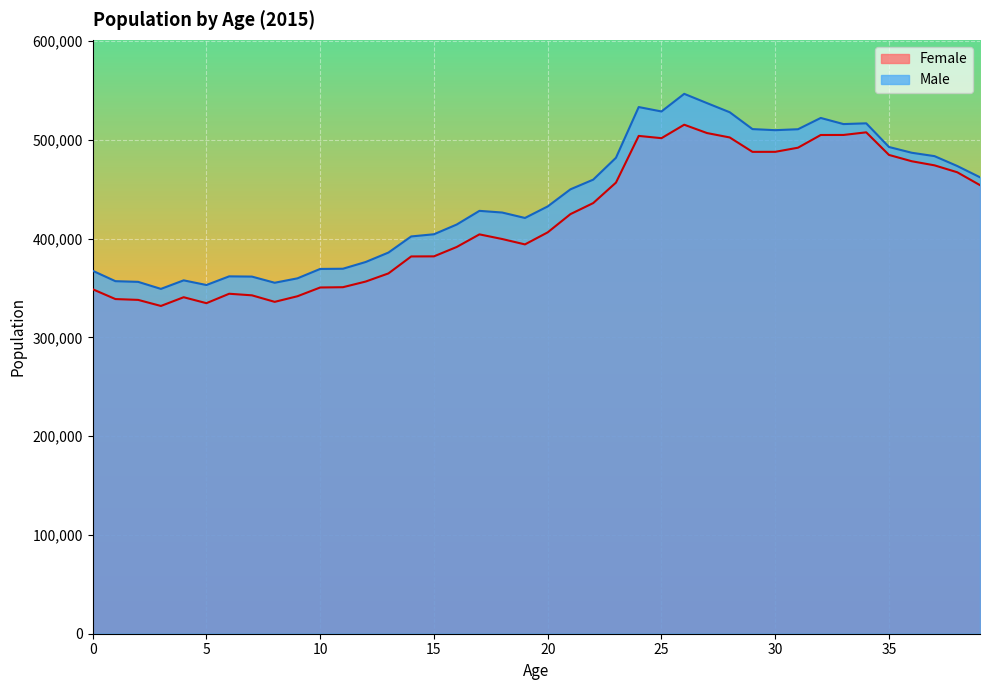

At how many categories does at least one series exceed 345268?

40